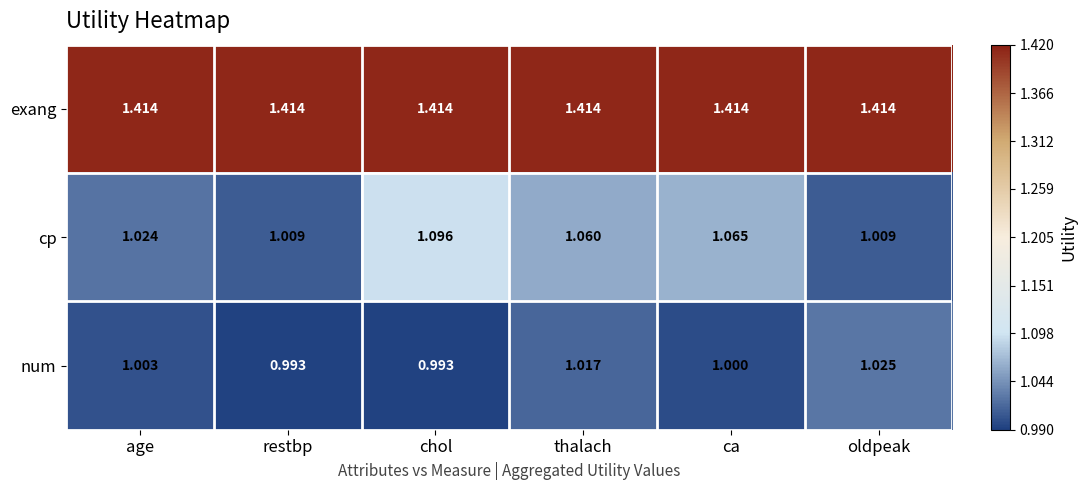

Between age and thalach, which series saw the biggest shift?

cp